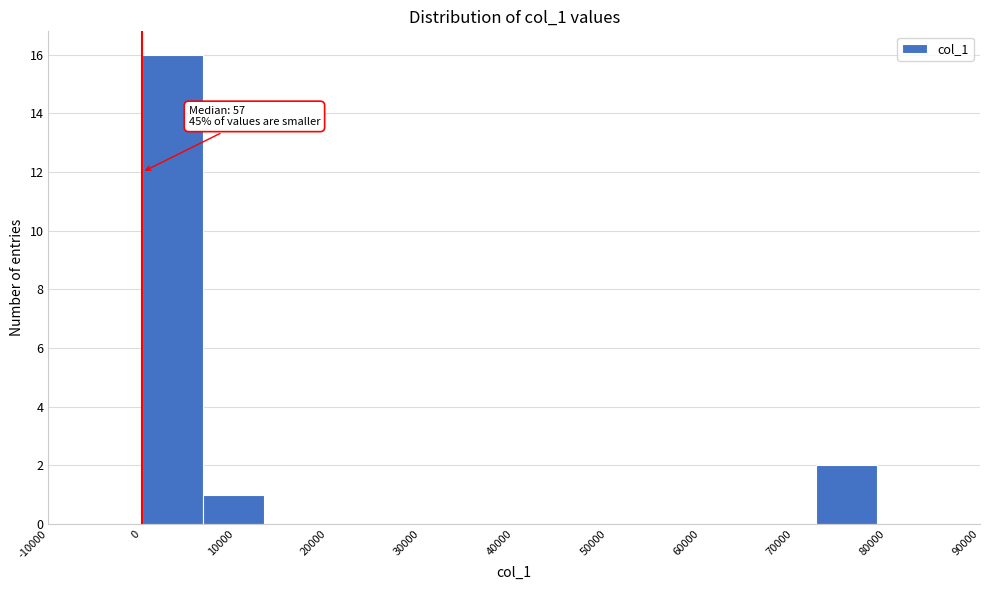

Which range on the x-axis has the tallest bar?

0 to 7000